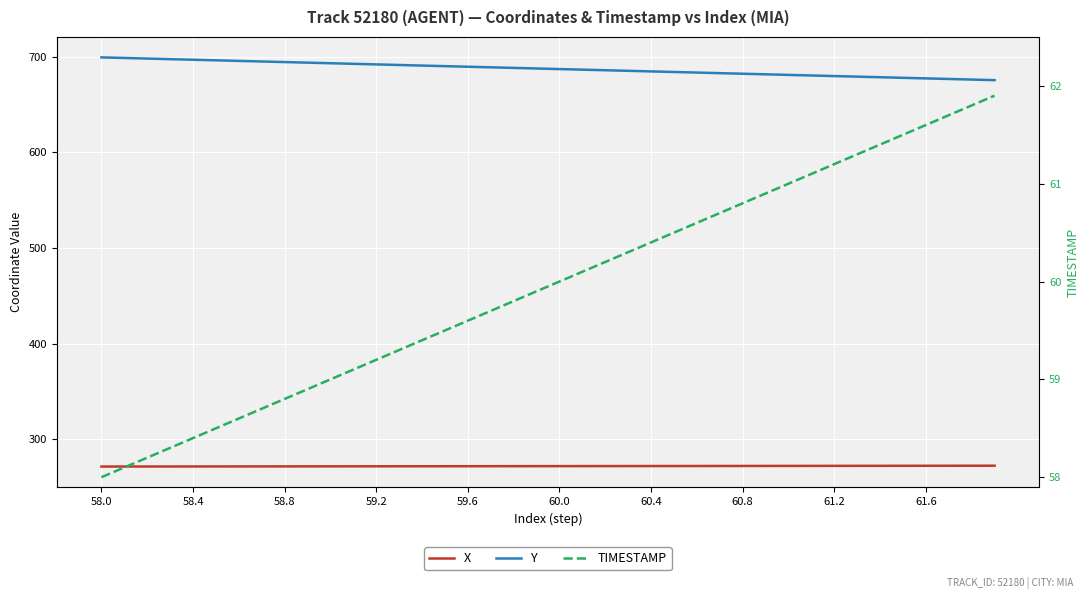

What is the maximum value for TIMESTAMP?

61.9